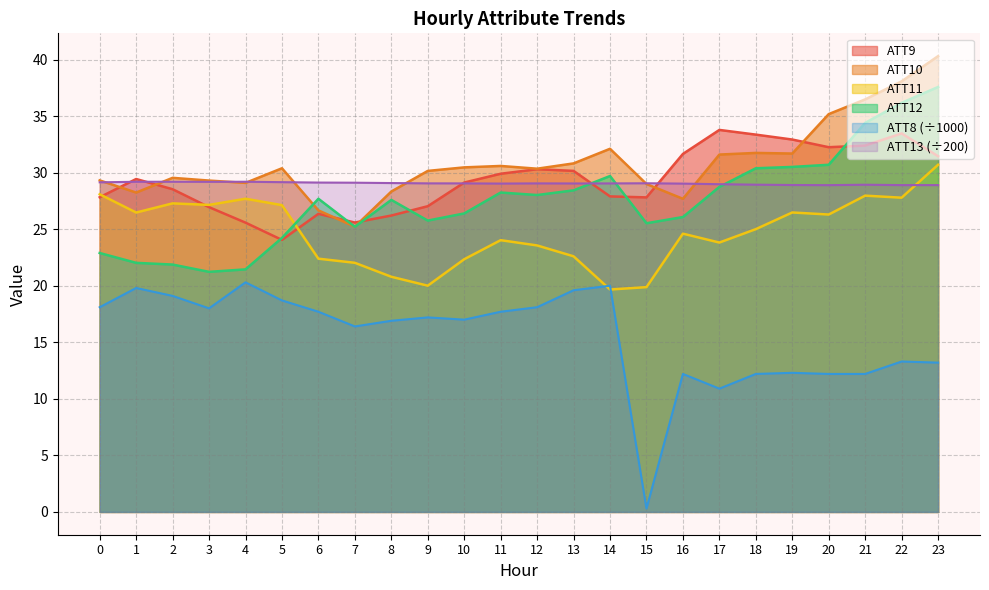

Reading left to right, extract all data points from this chart.

ATT8: 18.1	19.8	19.1	18.0	20.3	18.7	17.7	16.4	16.9	17.2	17.0	17.7	18.1	19.6	20.0	0.3	12.2	10.9	12.2	12.3	12.2	12.2	13.3	13.2
ATT9: 27.8	29.4	28.5	26.9	25.6	24.1	26.4	25.6	26.2	27.0	29.1	29.9	30.3	30.2	27.9	27.8	31.7	33.8	33.4	32.9	32.2	32.4	33.5	31.5
ATT10: 29.3	28.2	29.5	29.3	29.1	30.4	26.7	25.2	28.3	30.2	30.5	30.6	30.3	30.8	32.1	29.0	27.7	31.6	31.7	31.7	35.2	36.5	38.1	40.3
ATT11: 28.1	26.5	27.3	27.1	27.7	27.1	22.4	22.0	20.8	20.0	22.3	24.0	23.6	22.6	19.7	19.9	24.6	23.8	25.0	26.5	26.3	28.0	27.8	30.7
ATT12: 22.9	22.0	21.9	21.2	21.4	24.2	27.7	25.2	27.6	25.8	26.4	28.2	28.0	28.4	29.7	25.5	26.1	28.7	30.4	30.5	30.7	34.4	36.2	37.6
ATT13: 29.1	29.2	29.2	29.2	29.2	29.2	29.1	29.1	29.1	29.1	29.0	29.0	29.0	29.0	29.0	29.1	29.0	29.0	28.9	28.9	28.9	28.9	28.9	28.9